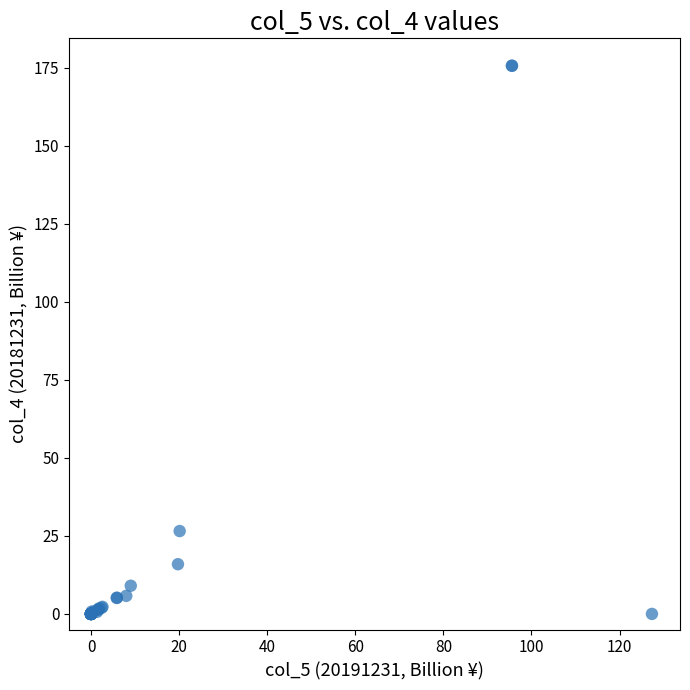

What Y value in the scatter plot is closest to 87?

26.6